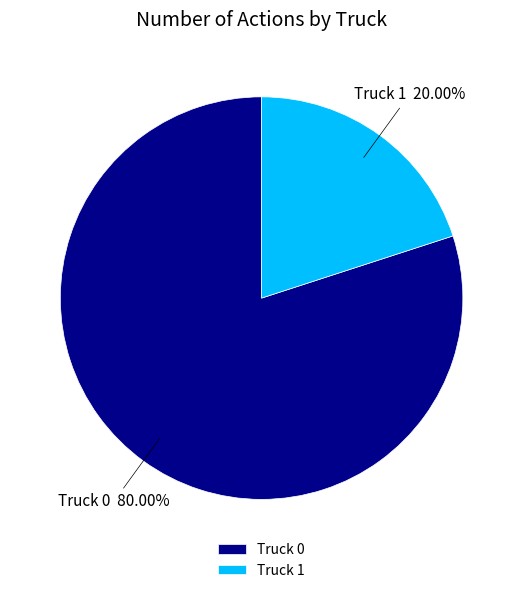

Is there any slice that represents more than half of the pie?

Yes